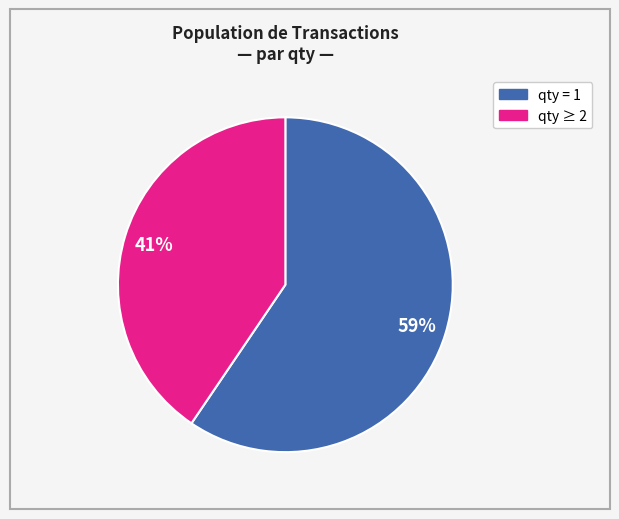

Is there a majority slice in this chart?

Yes